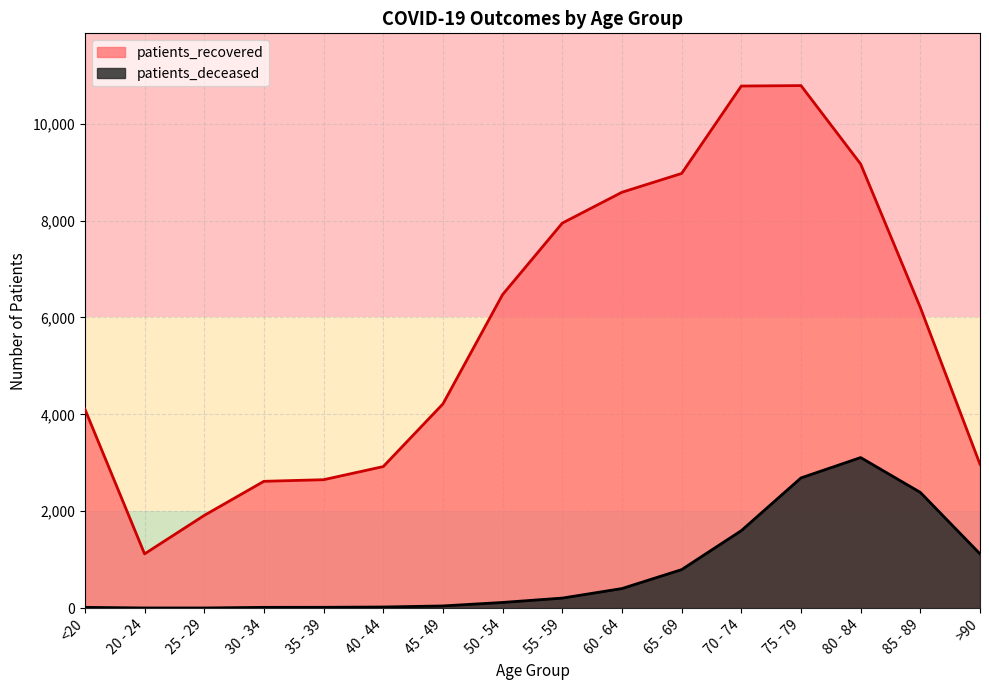

Between 55 - 59 and >90, which series saw the biggest shift?

patients_recovered